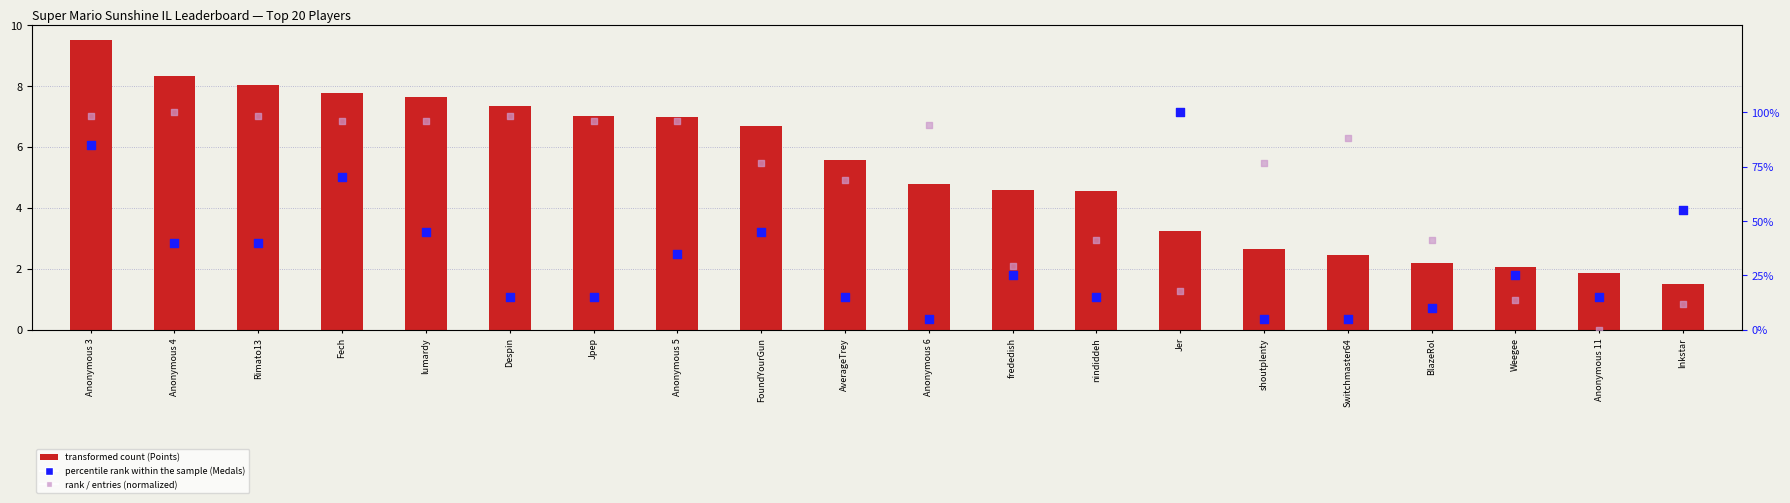

Is the value of rank, Detection Call = ABSENT (Entries) at Inkstar greater than the value of percentile rank within the sample (Medals) at Weegee?

No